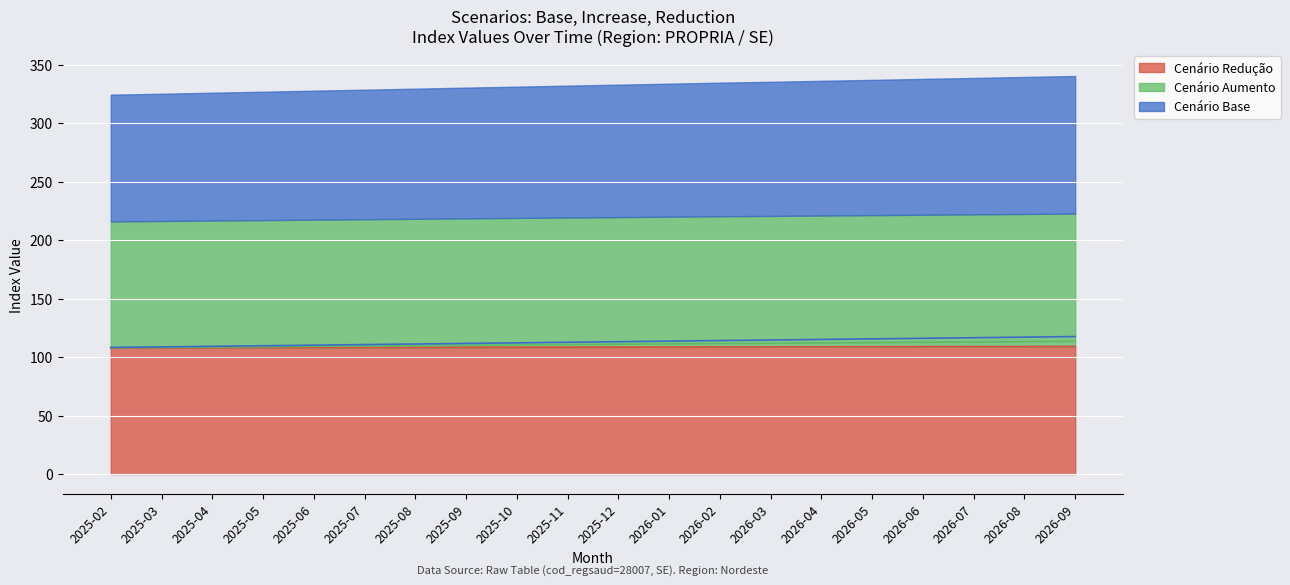

The value of Cenário Redução at 2026-02 is 108.8. True or false?

True